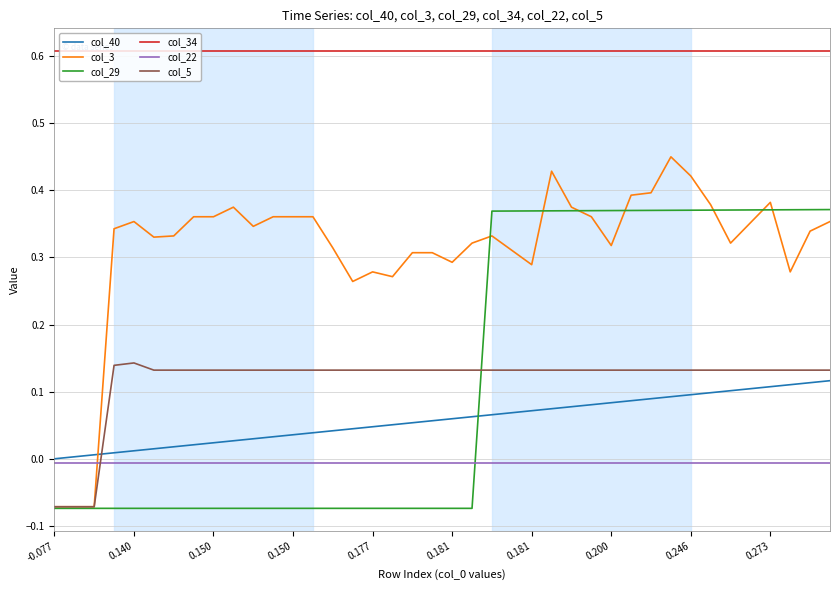

What is the maximum value shown in the chart?

0.6